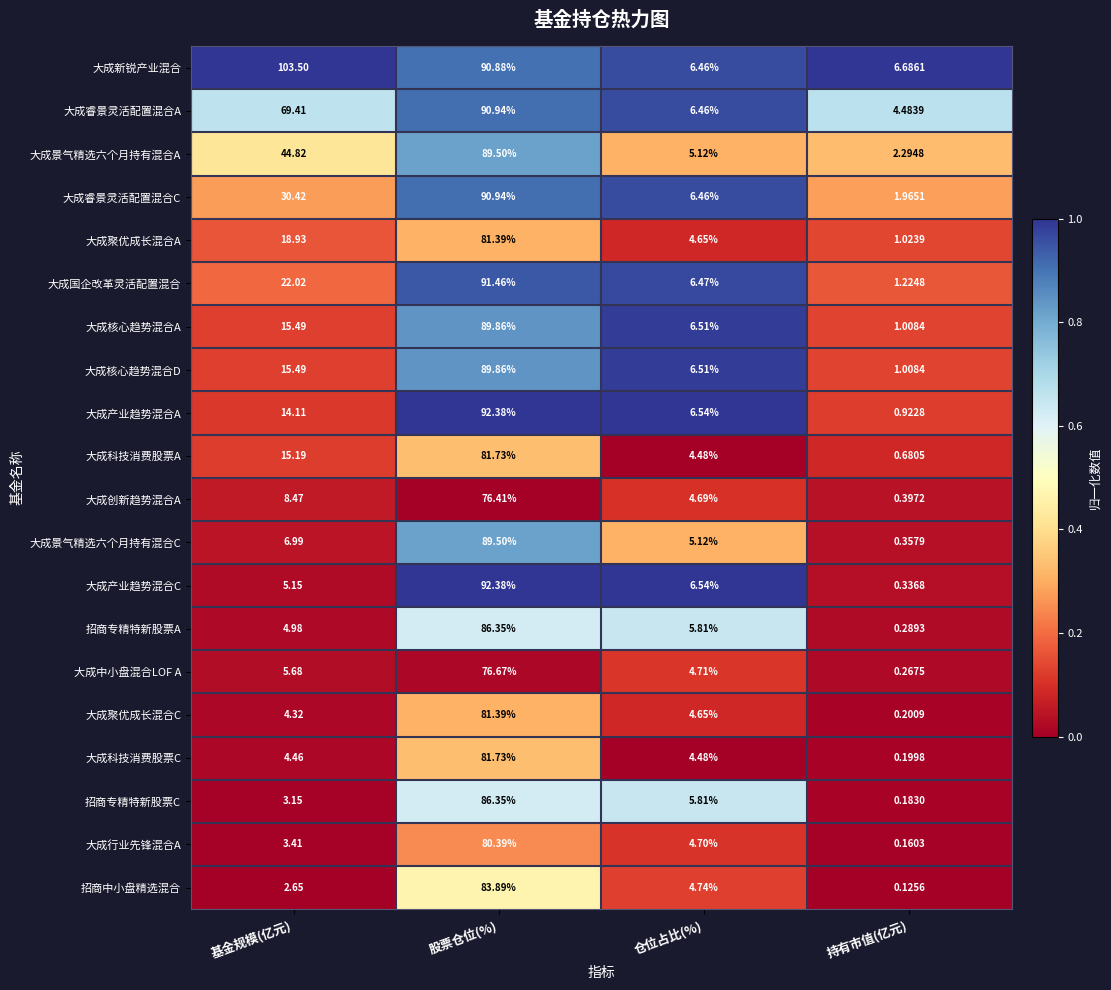

At which label does 招商中小盘精选混合 first exceed 4?

股票仓位(%)